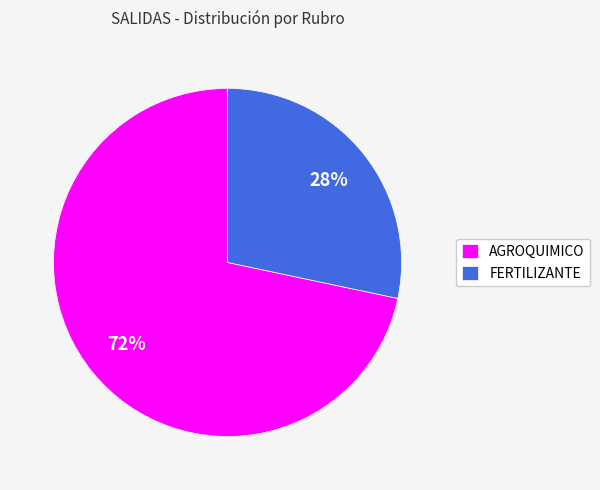

Which category has the smallest portion of the pie?

FERTILIZANTE